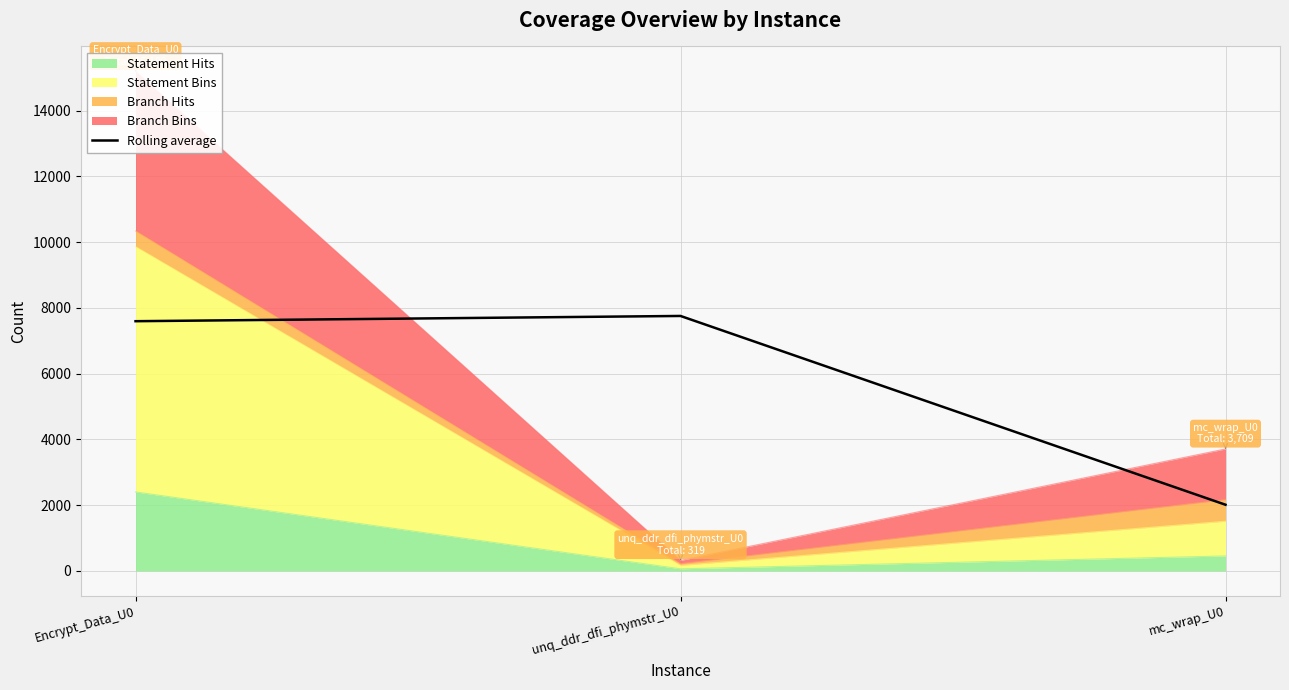

Rank the categories by value from highest to lowest.

unq_ddr_dfi_phymstr_U0, Encrypt_Data_U0, mc_wrap_U0